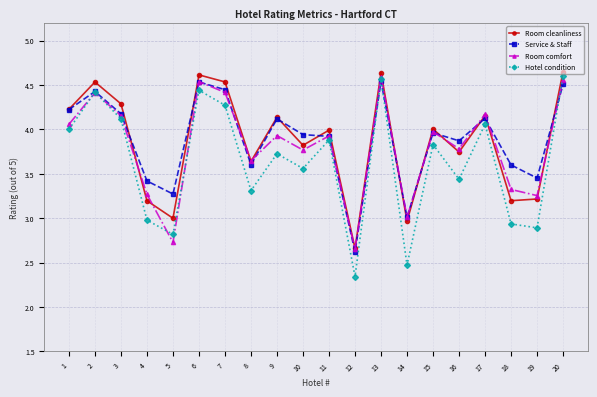

Does the chart display data point markers on the line(s)?

Yes